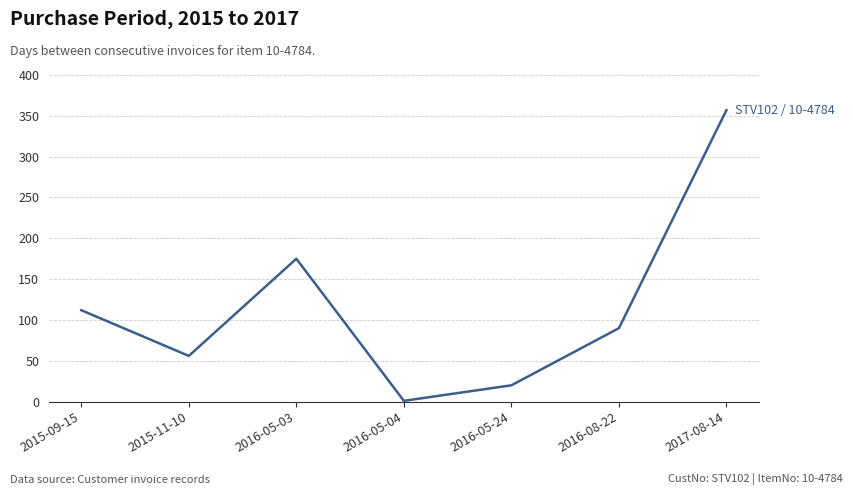

Where is the data nearest to the value 179?

2016-05-03